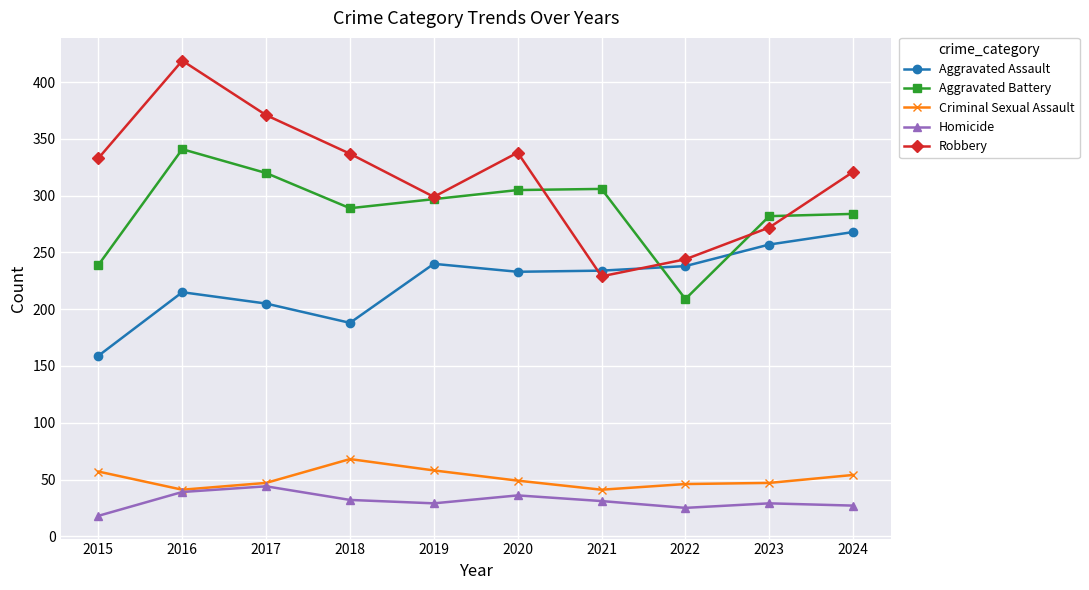

Between 2017 and 2023, which series saw the biggest shift?

Robbery